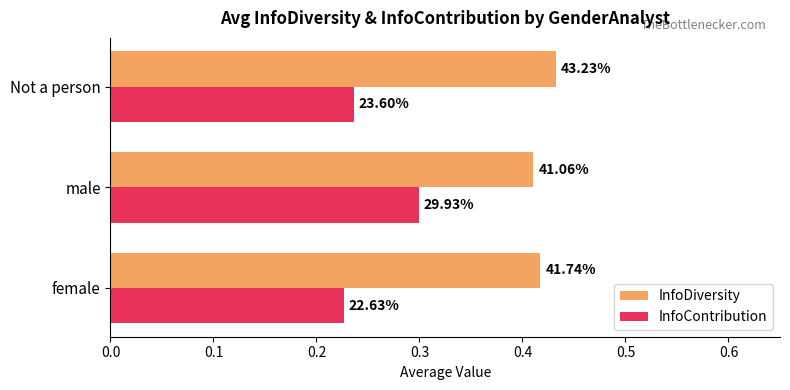

What is the lowest value of the InfoDiversity series?

0.4